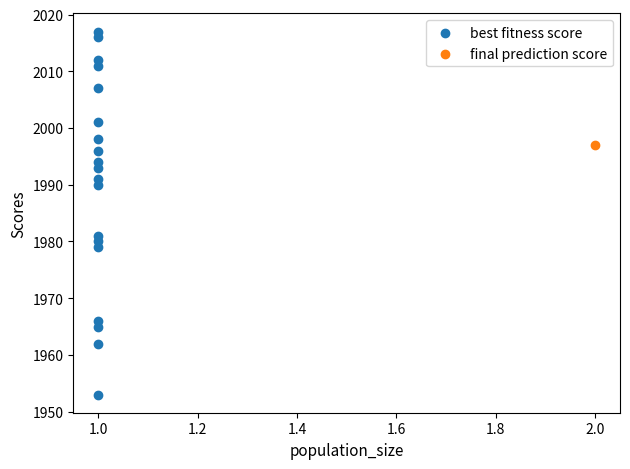

What are all the series names shown in the legend?

best fitness score, final prediction score